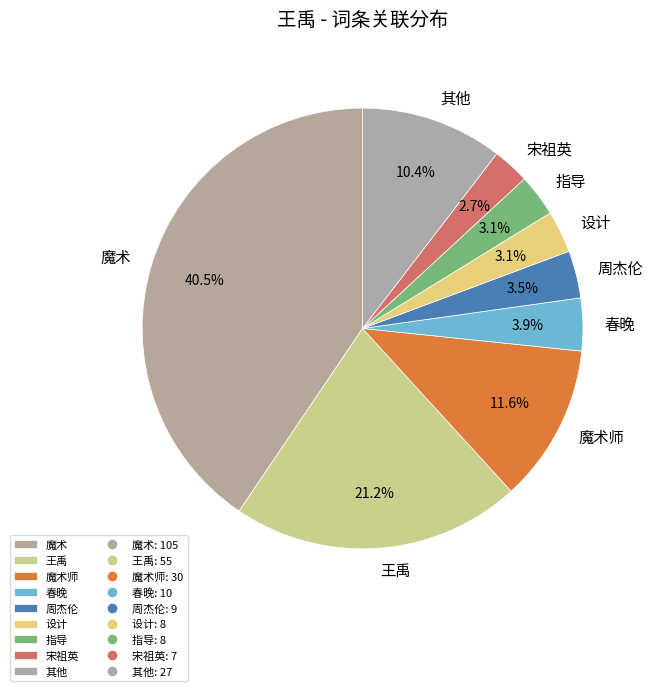

To the nearest percent, what percentage of the pie is 宋祖英?

3%